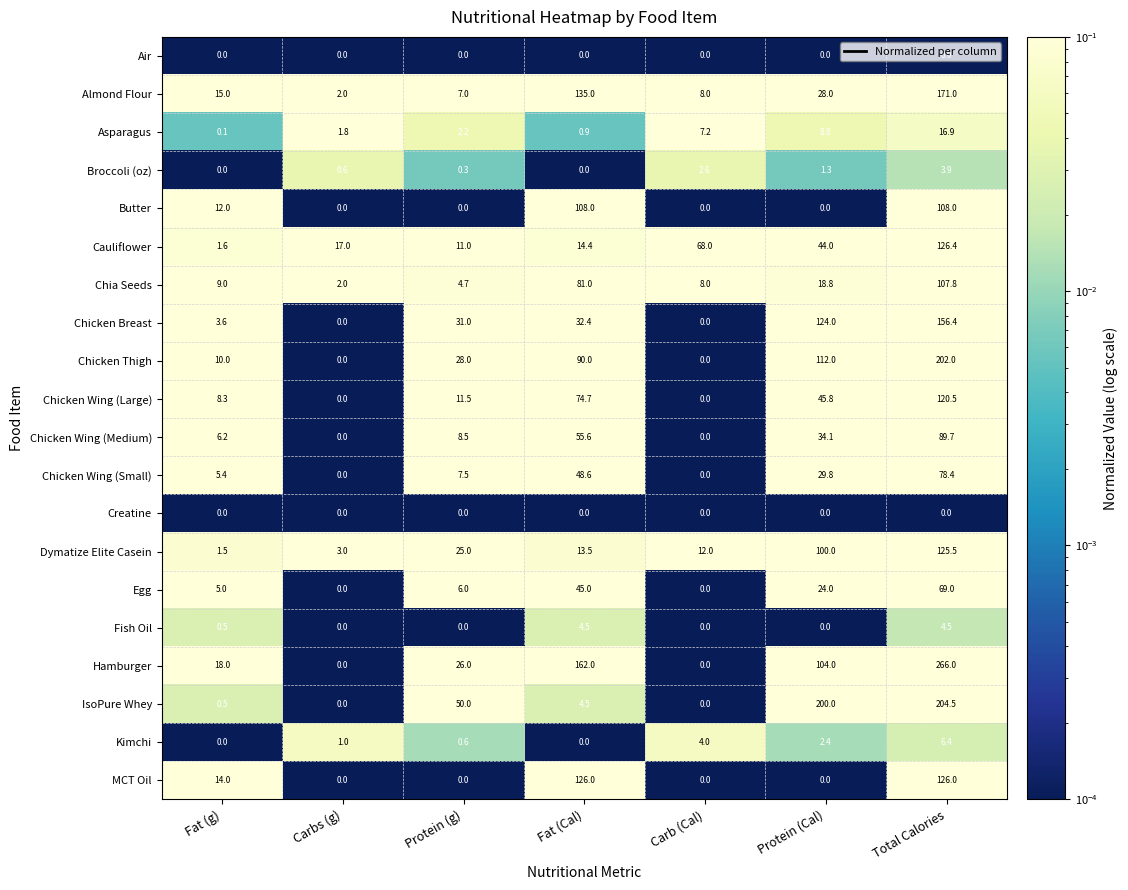

The value of Hamburger at Fat (g) is 8.8. True or false?

False